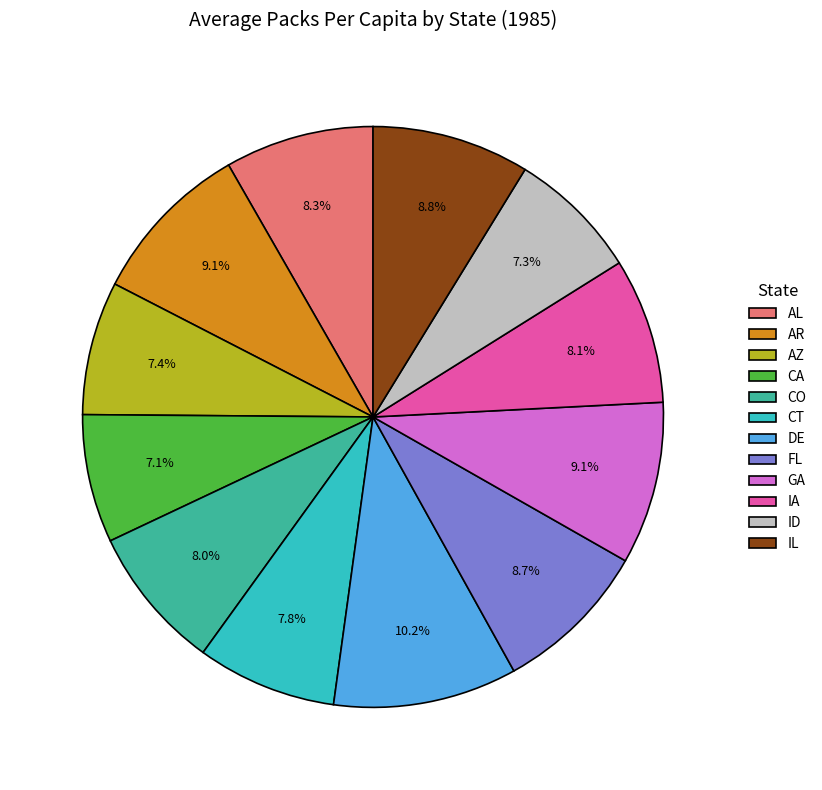

To the nearest percent, what is the difference between the ID and CO slice percentages?

1%